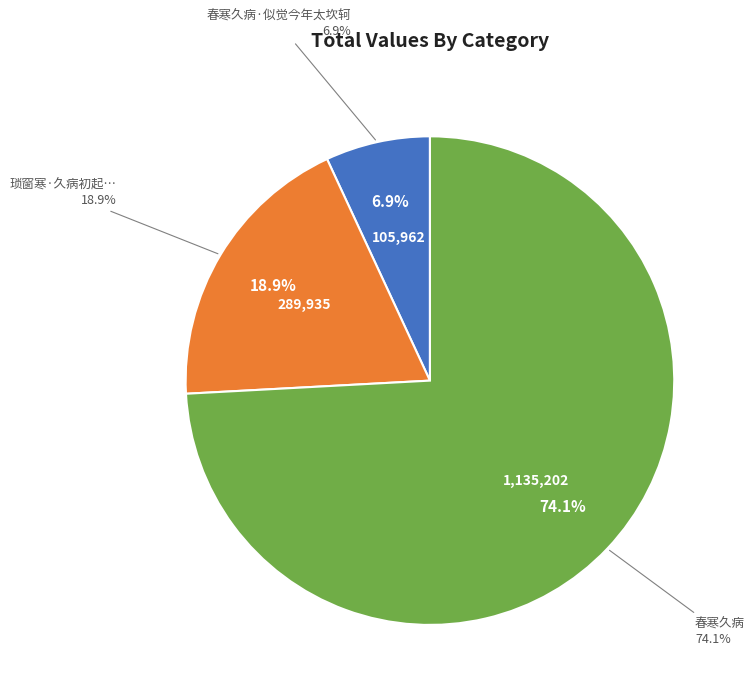

To the nearest percent, what is the difference between the largest and smallest slice percentages?

67%